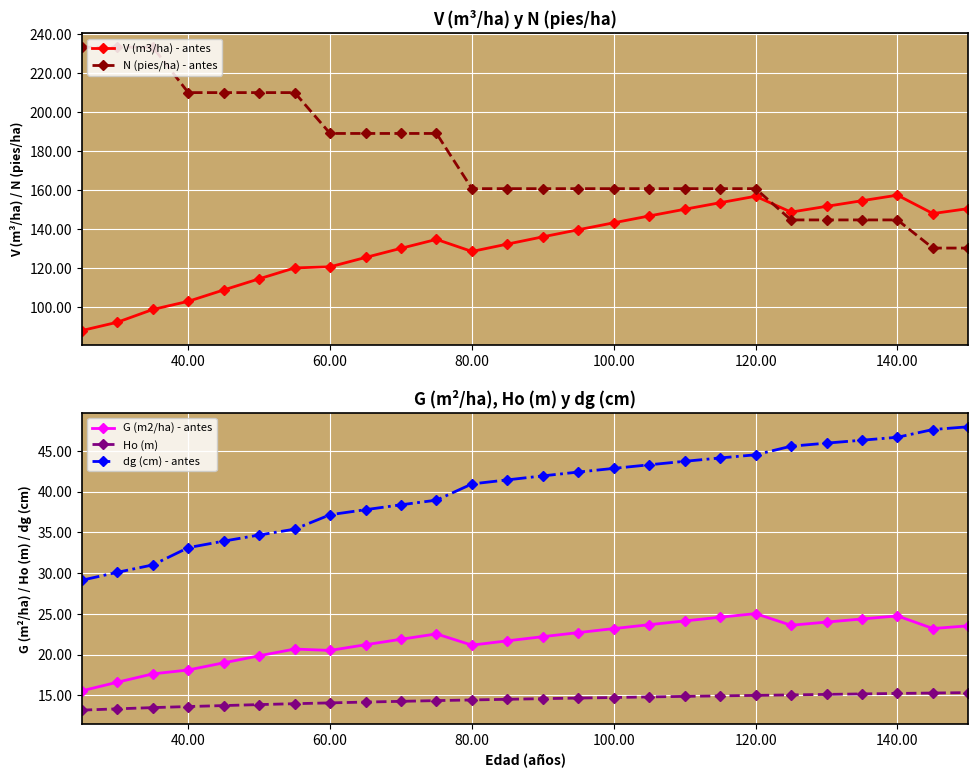

What is the difference between the maximum and minimum values in the G (m2/ha) - antes series?

9.5